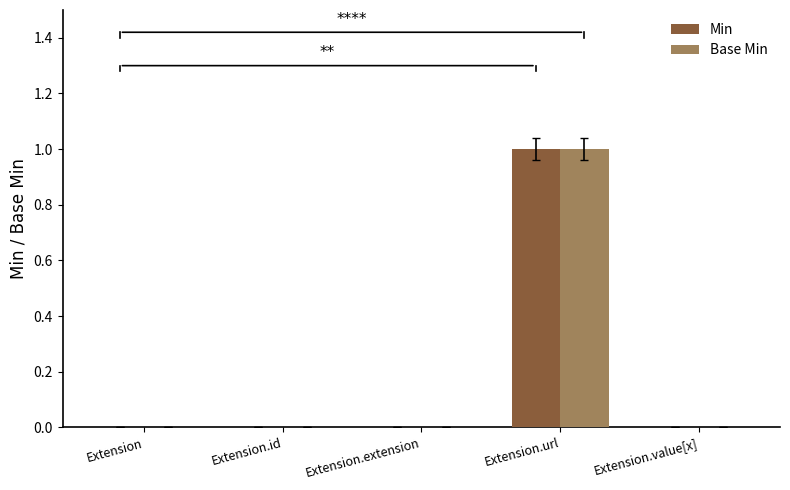

Which category has the highest value across all series?

Extension.url